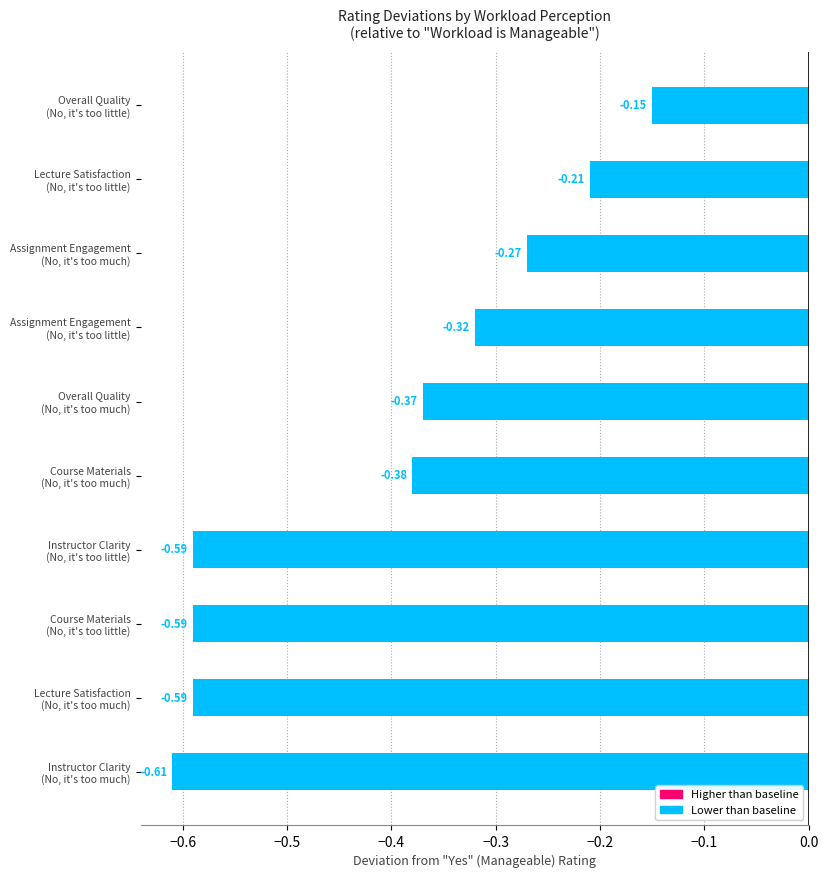

What is the difference between the maximum and minimum values?

0.5